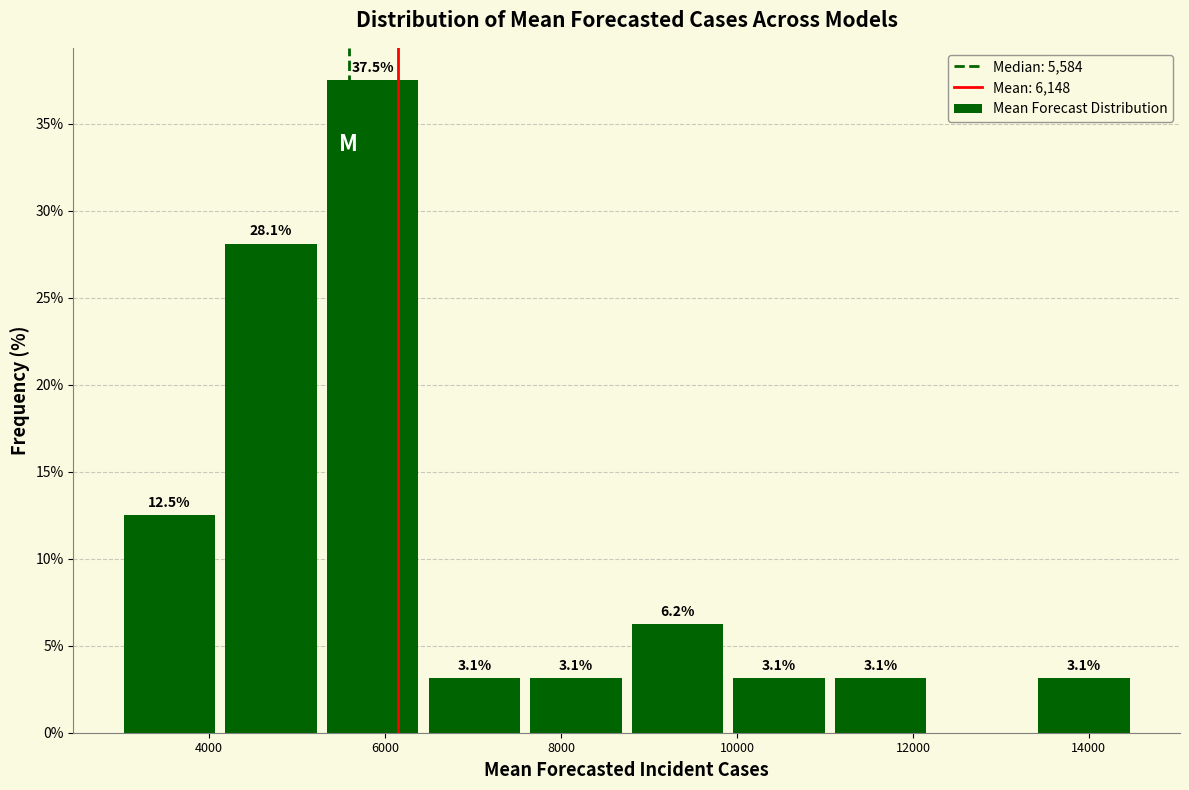

Over which range of the x-axis is the bar tallest?

5400 to 6400